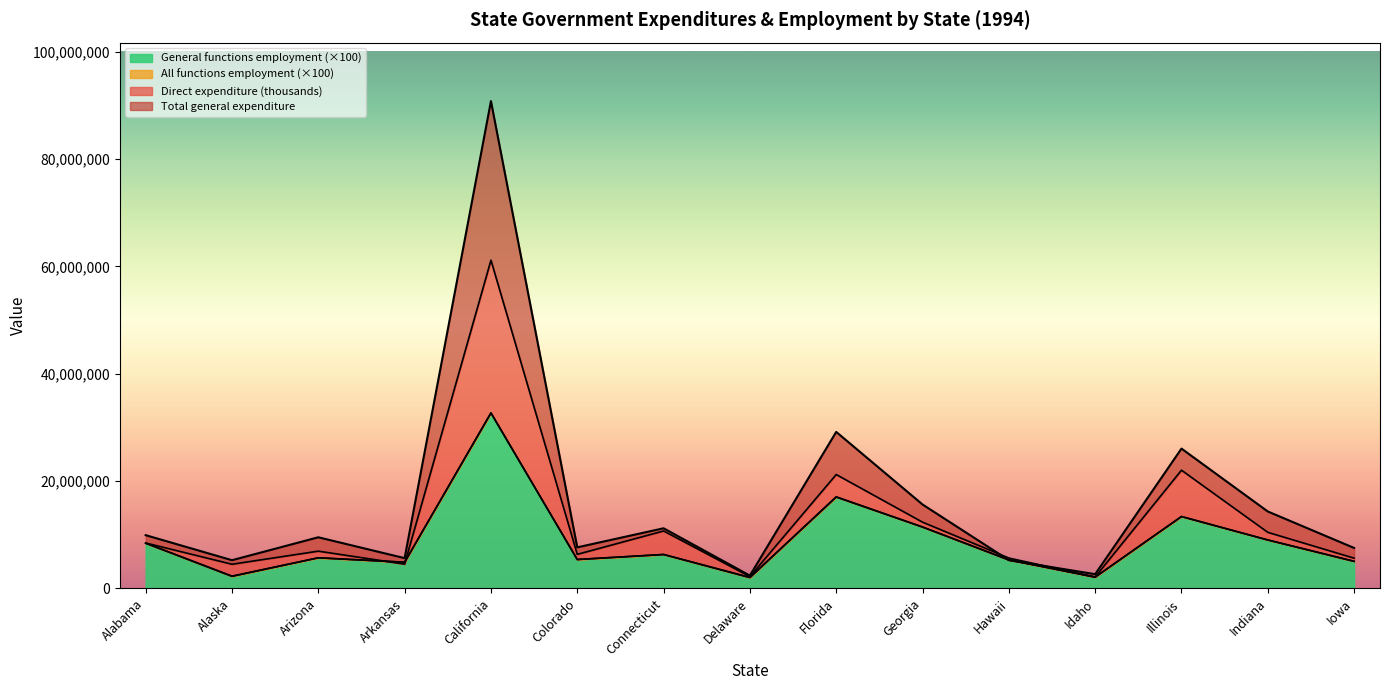

What position from the right is Indiana?

2